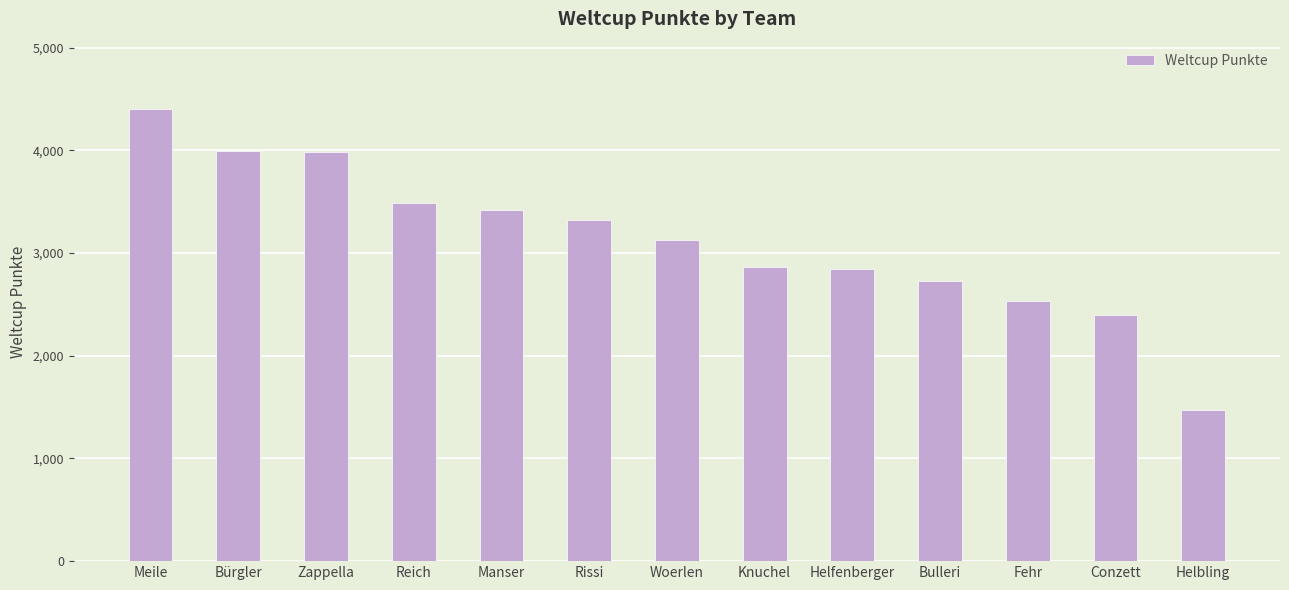

What position from the right is Reich?

10